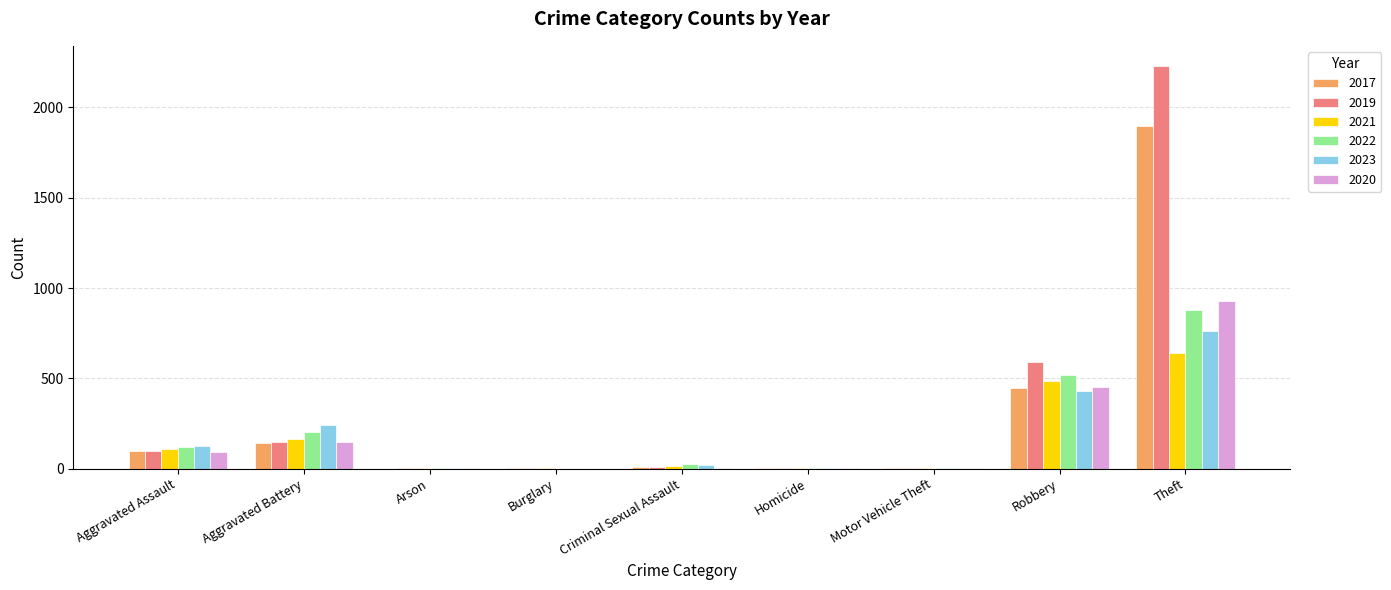

What are all the series names shown in the legend?

2017, 2019, 2021, 2022, 2023, 2020